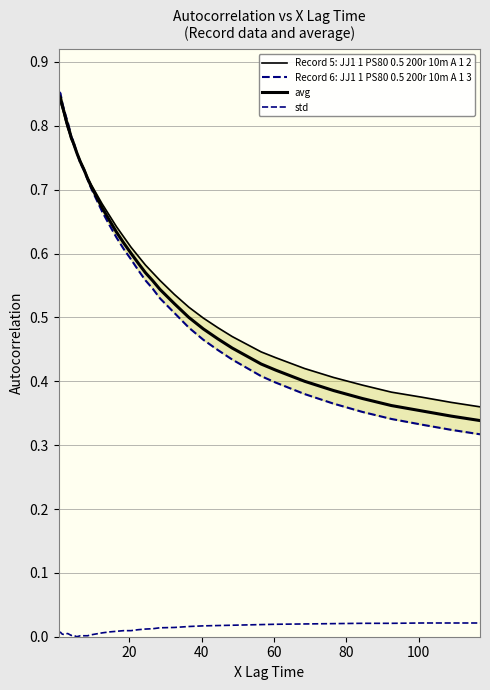

Count the number of data series in this chart.

4